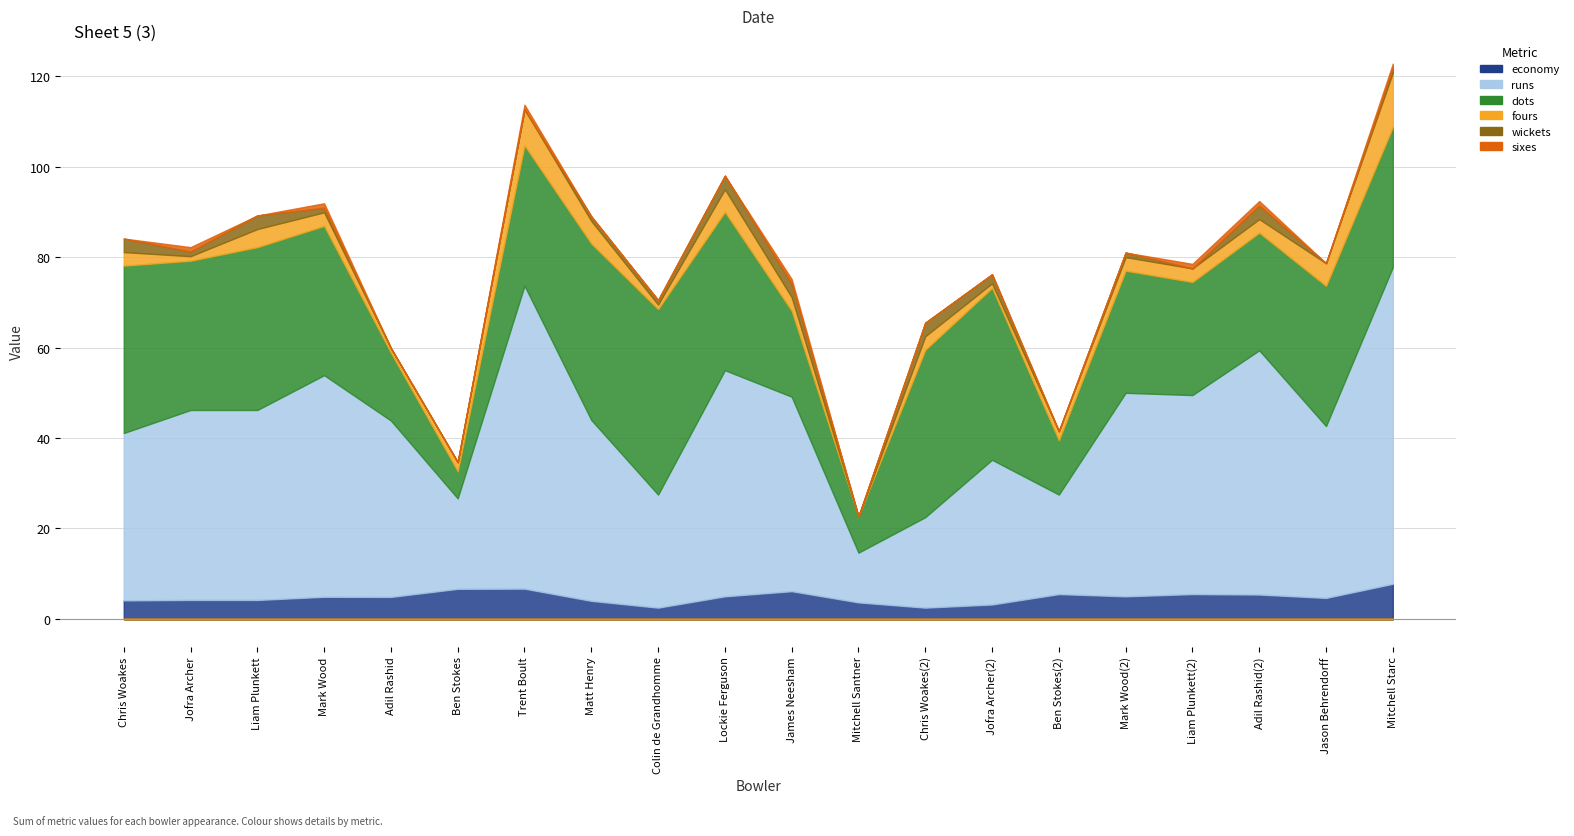

What is the label of the 17th point from the left?

Liam Plunkett(2)